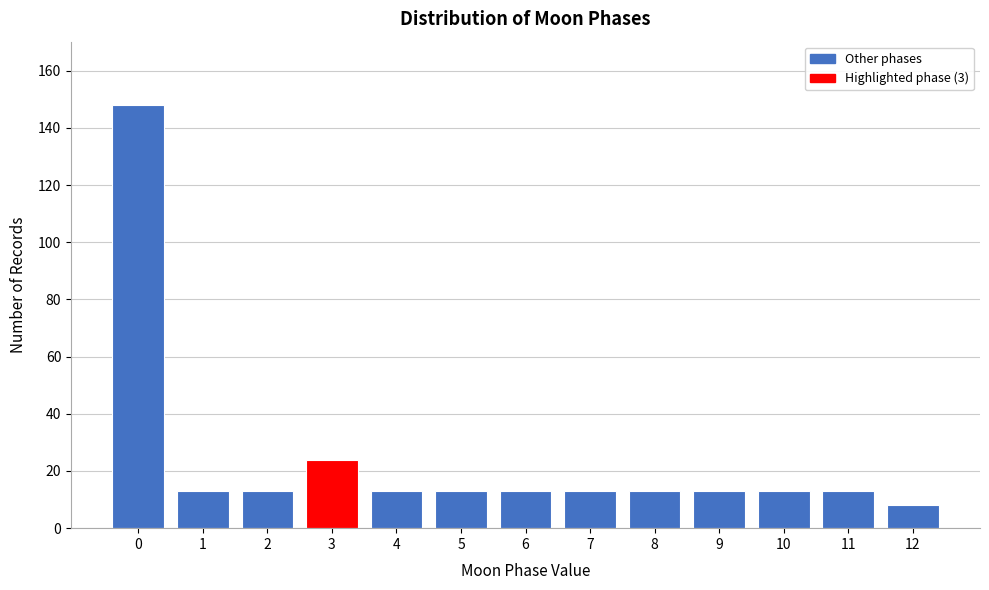

Reading right to left, transcribe all the data shown in this chart.

8	13	13	13	13	13	13	13	13	24	13	13	148